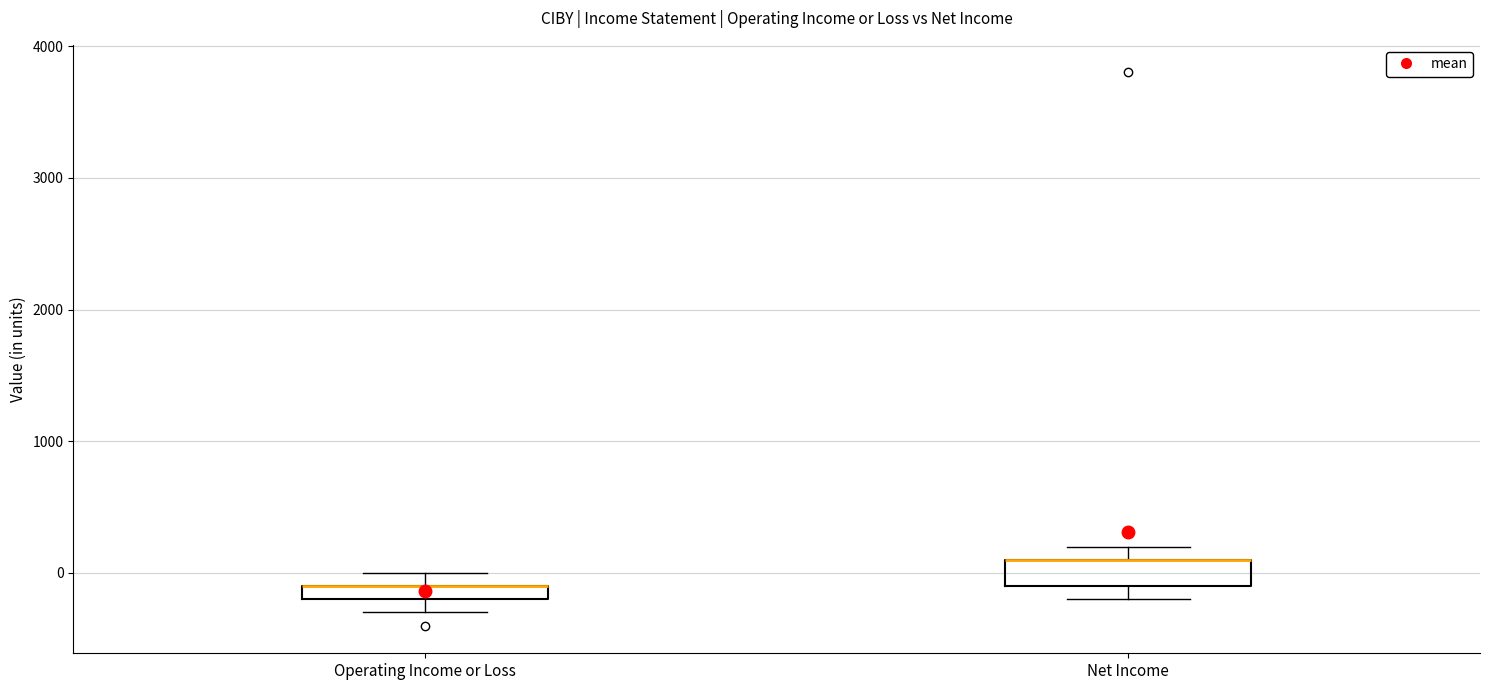

Where is the lower edge of the box for Operating Income or Loss on the y-axis? The values are not printed on the chart, so give them approximately, as read against the axis.

-200